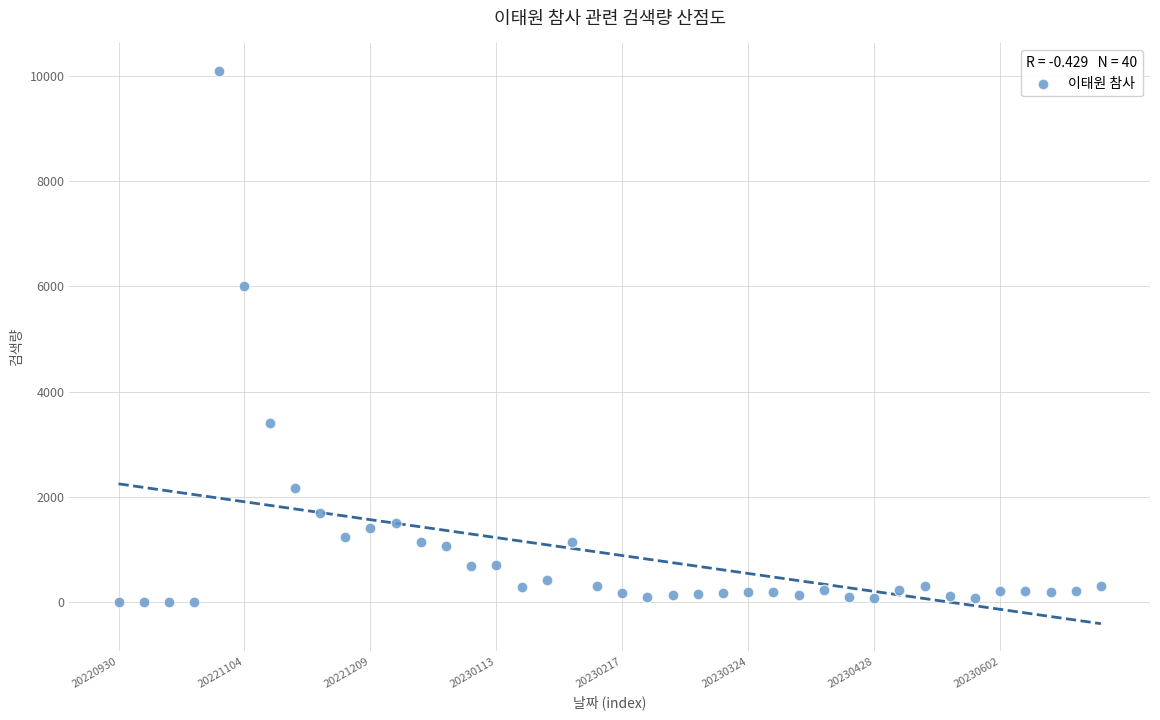

What Y value in the scatter plot is closest to 5044?

6003